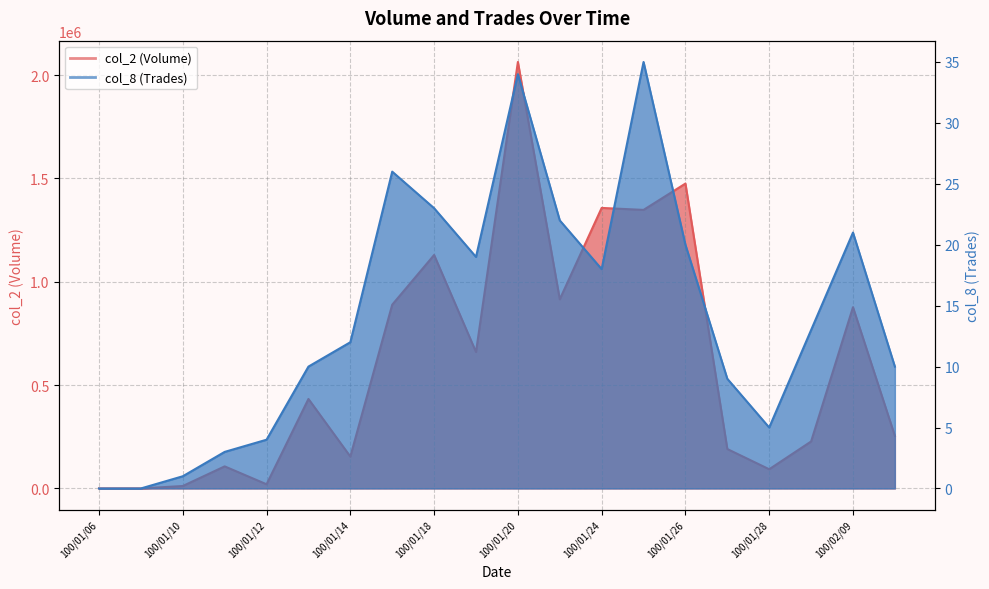

How many data points in col_2 (Volume) are less than 432910?

10